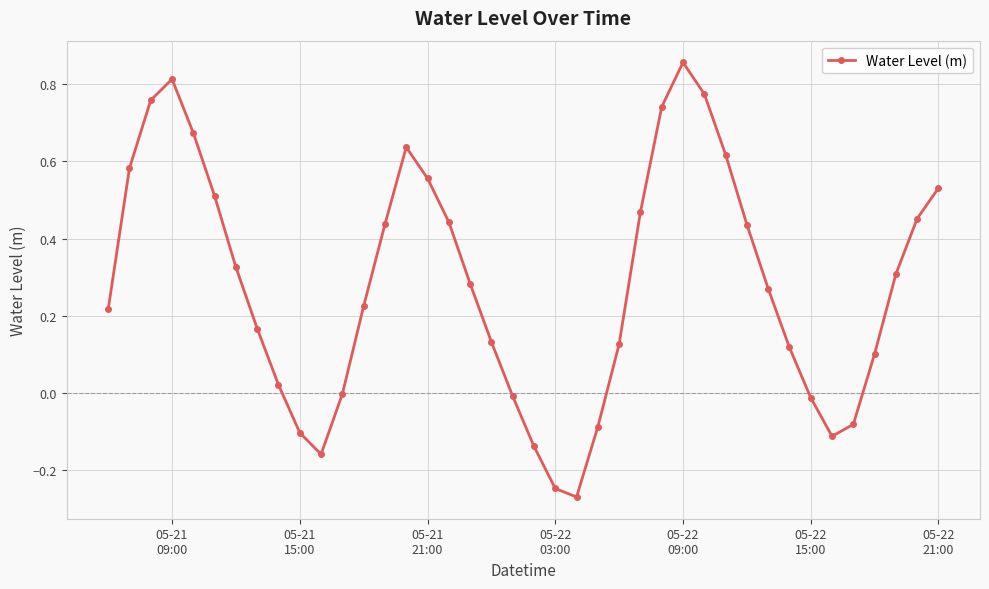

What is the difference between the maximum and minimum values?

1.1